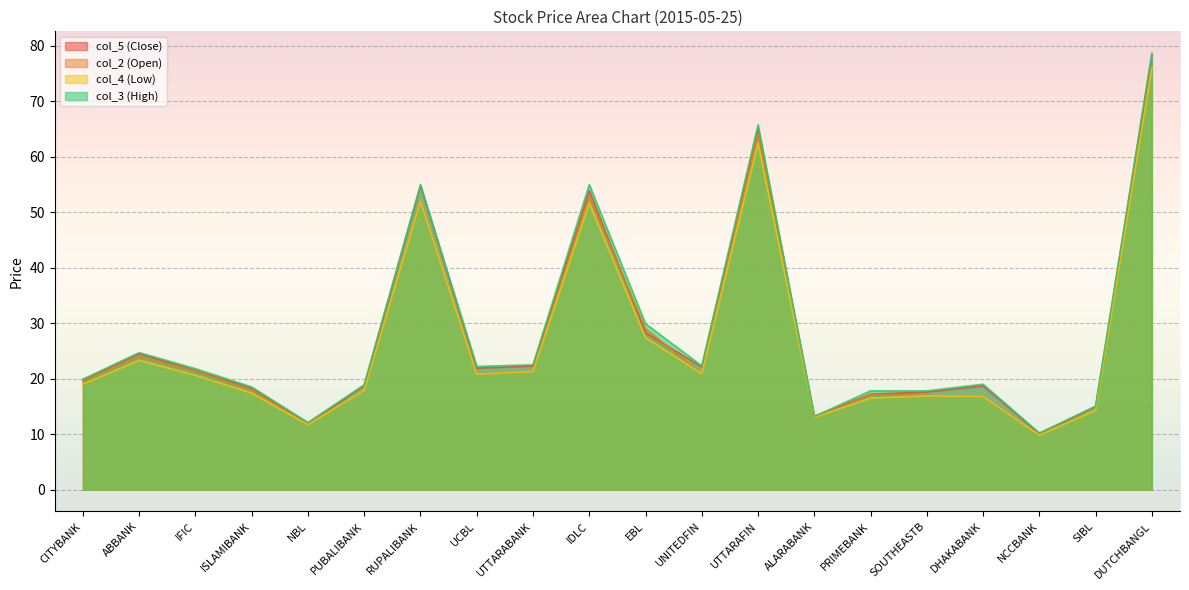

Where does the col_4 (Low) series first go above 20?

ABBANK